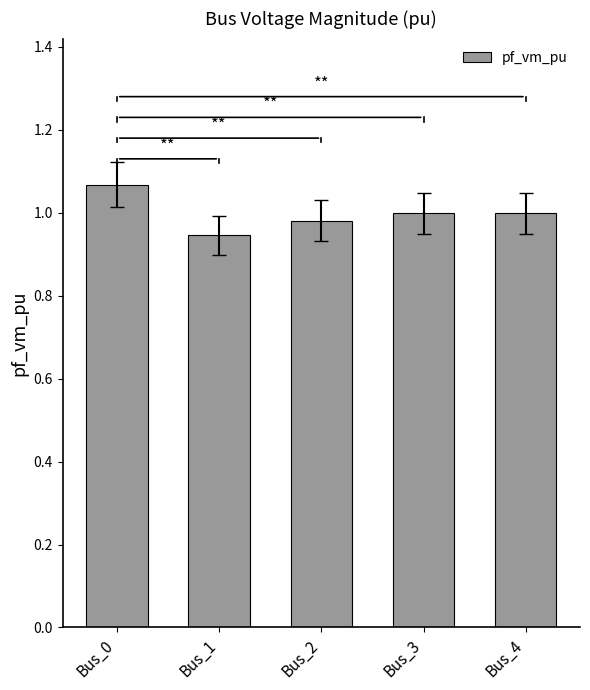

Which has a higher value, Bus_0 or Bus_4?

Bus_0